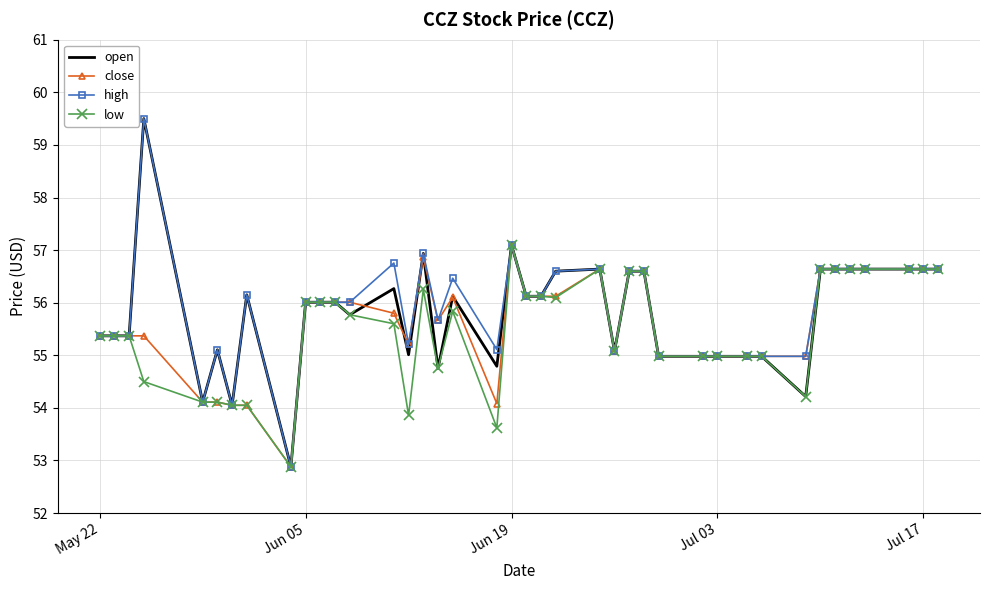

What is the minimum value shown in the chart?

52.9